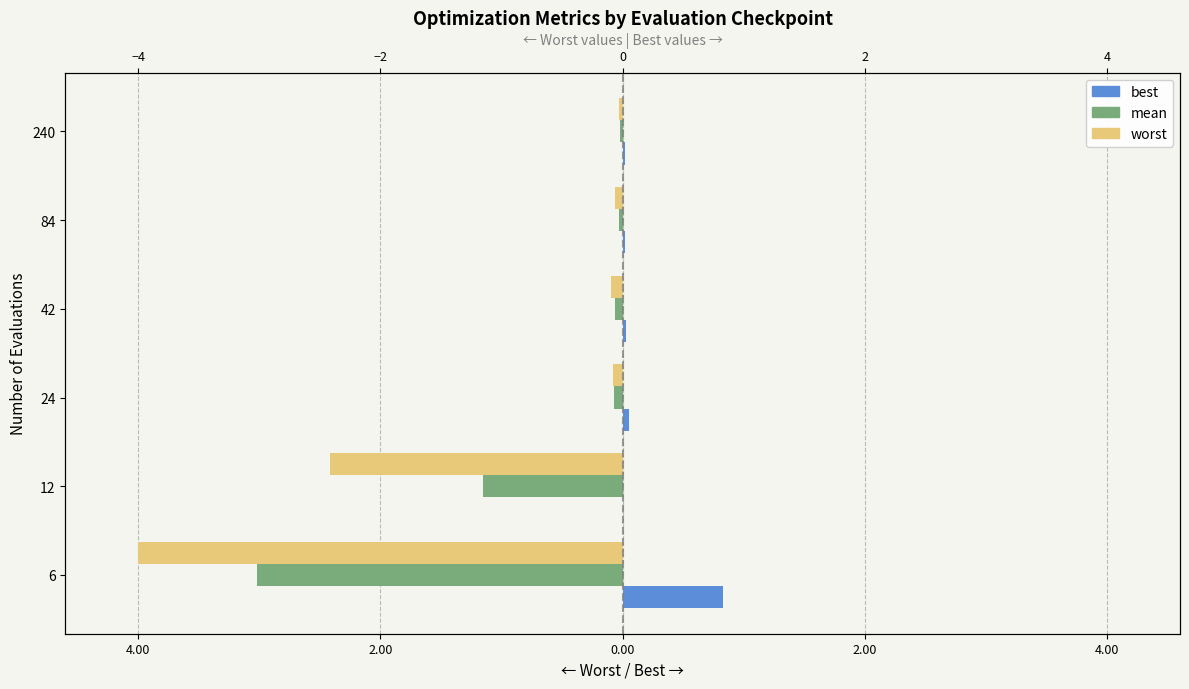

Is the value of worst at 84 greater than the value of best at 42?

No